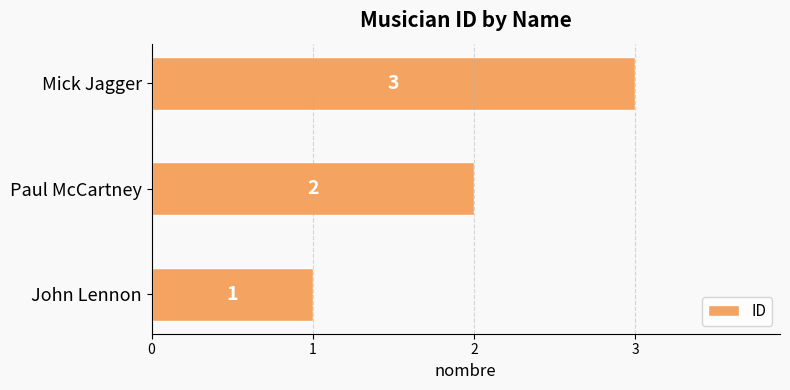

Rank the categories by value from highest to lowest.

Mick Jagger, Paul McCartney, John Lennon